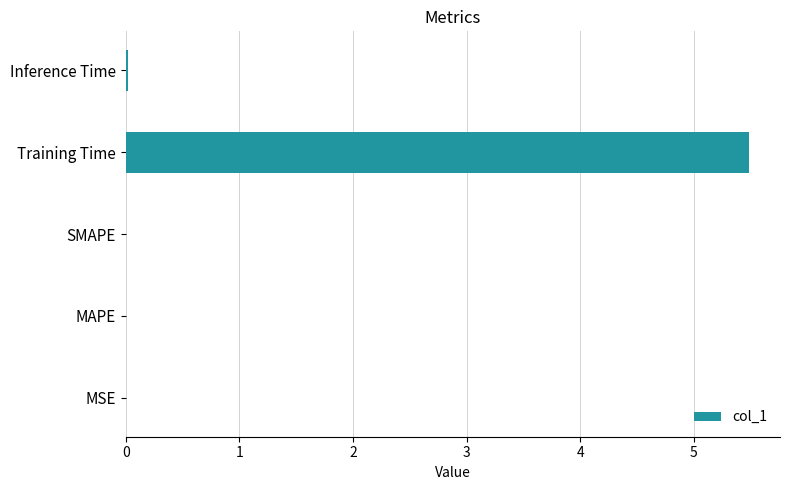

Count the number of categories in the chart.

5